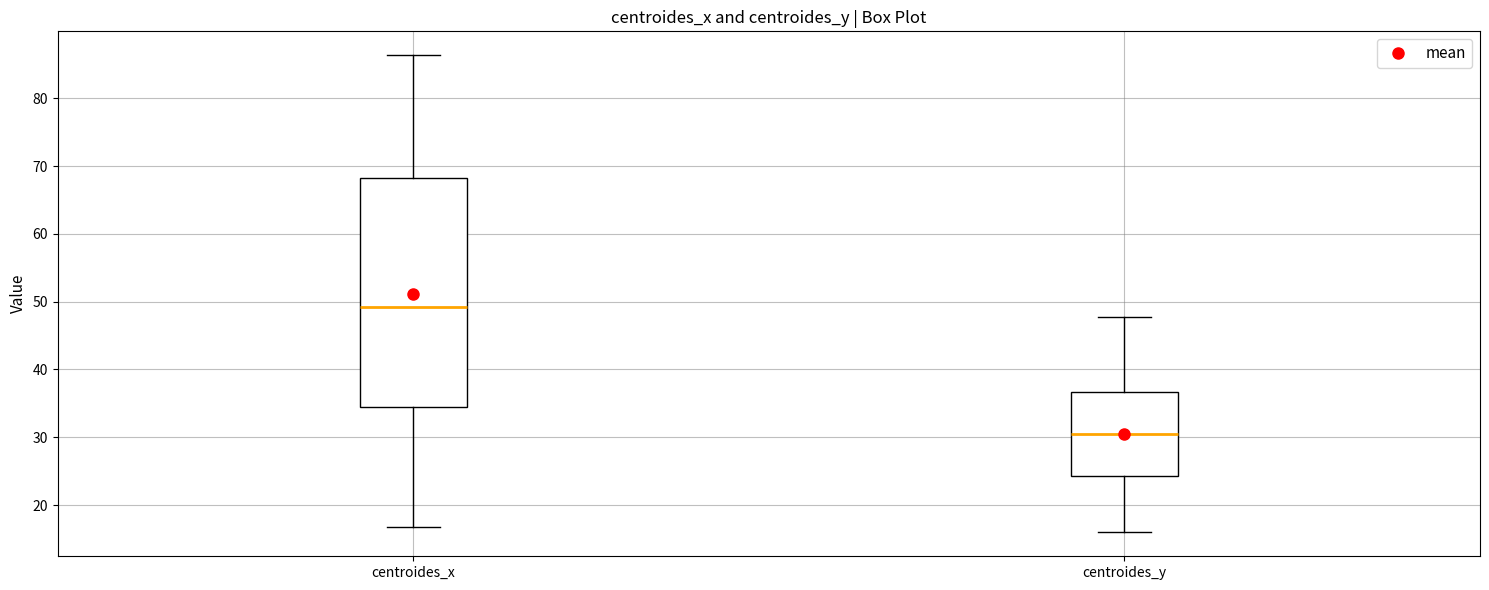

Reading left to right, transcribe this box plot: for each box, give where its median line is, the range the box spans, and where its two whiskers end, as read against the y-axis. The values are not printed on the chart, so give them approximately, as read against the axis.

centroides_x: median 49, box 34 to 68, whiskers 17 to 86
centroides_y: median 30, box 24 to 37, whiskers 16 to 48